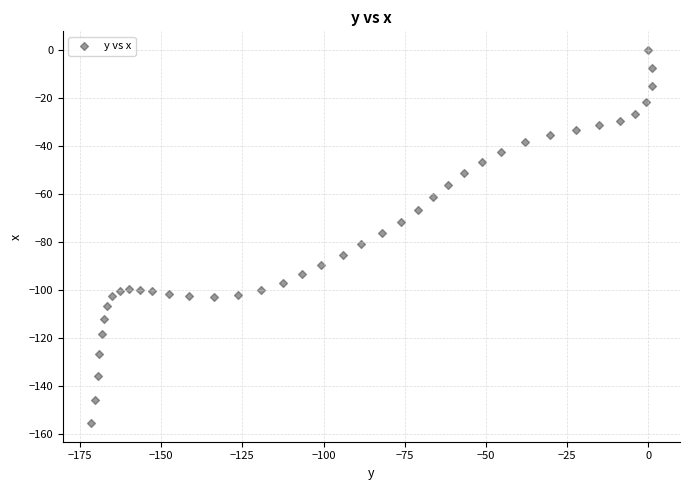

What is the range of X values (max minus min)?

172.7